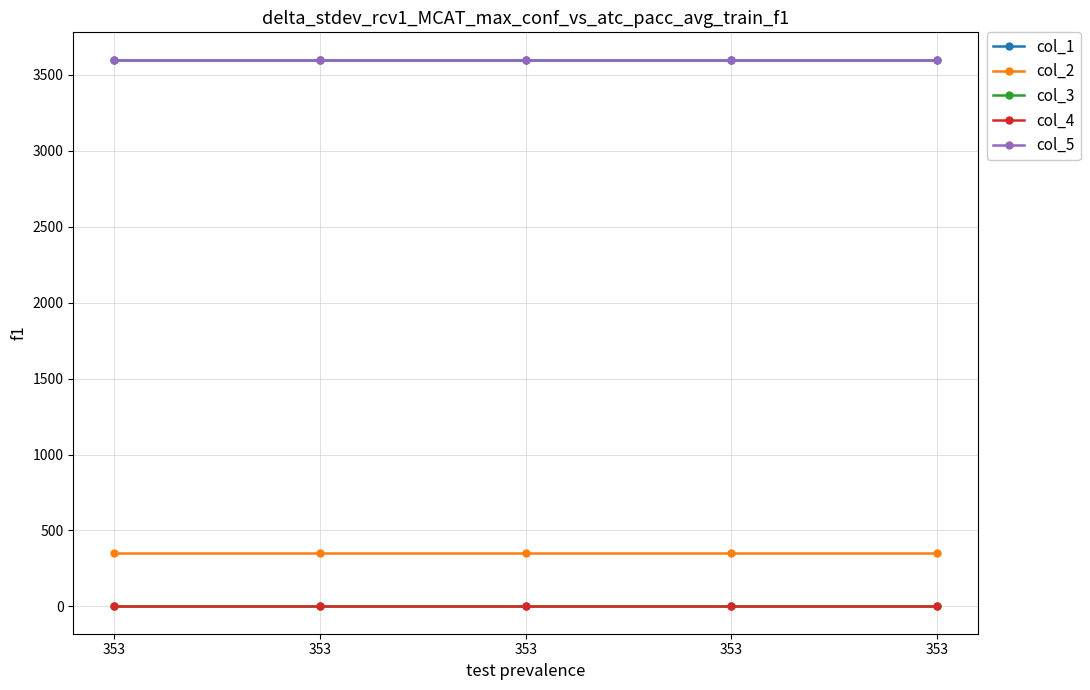

Which label corresponds to the largest value in the chart?

353